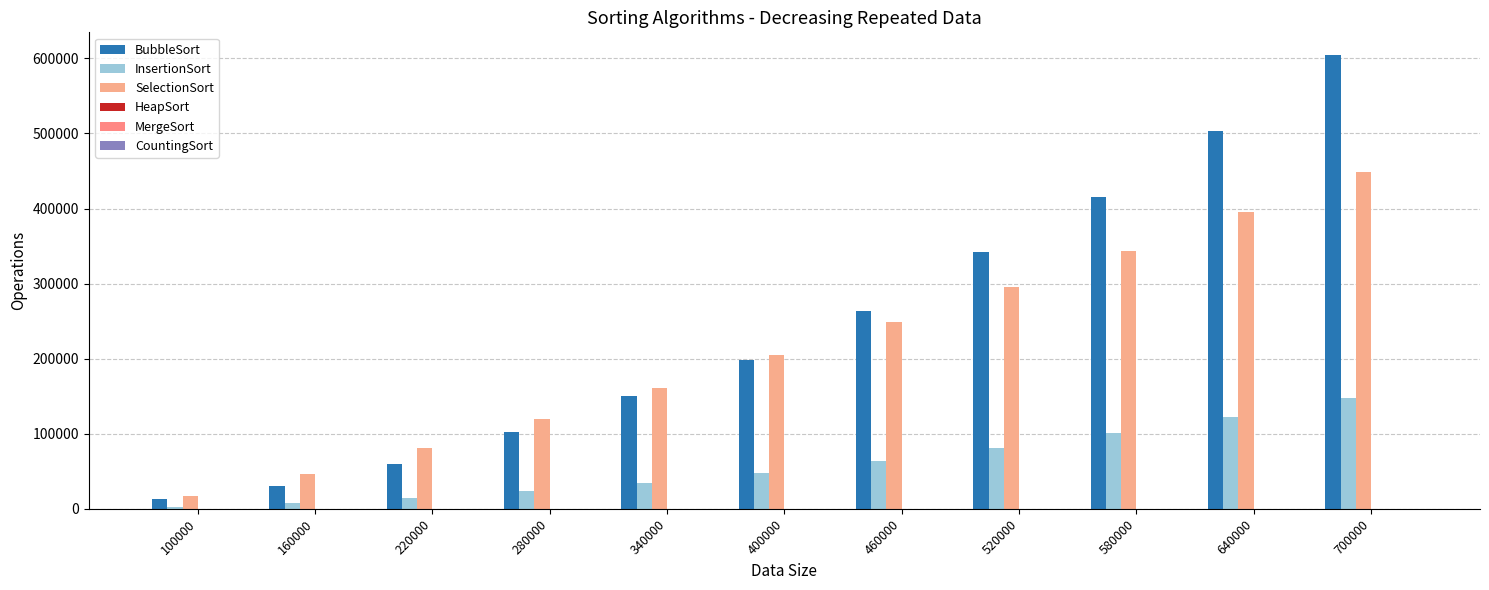

How many groups of bars are there?

11